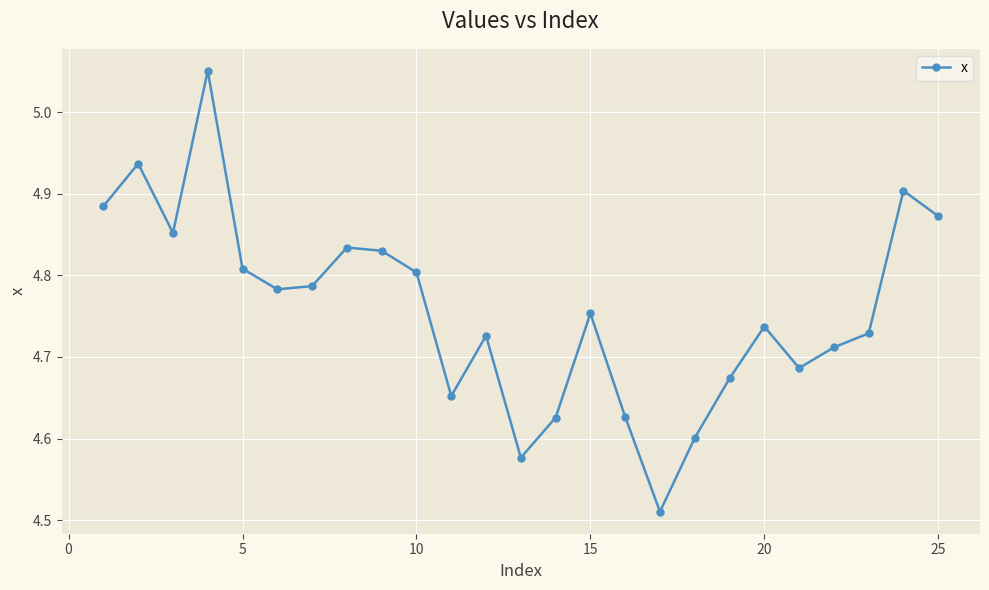

True or false: there are more than 1 points higher than both neighbors.

True